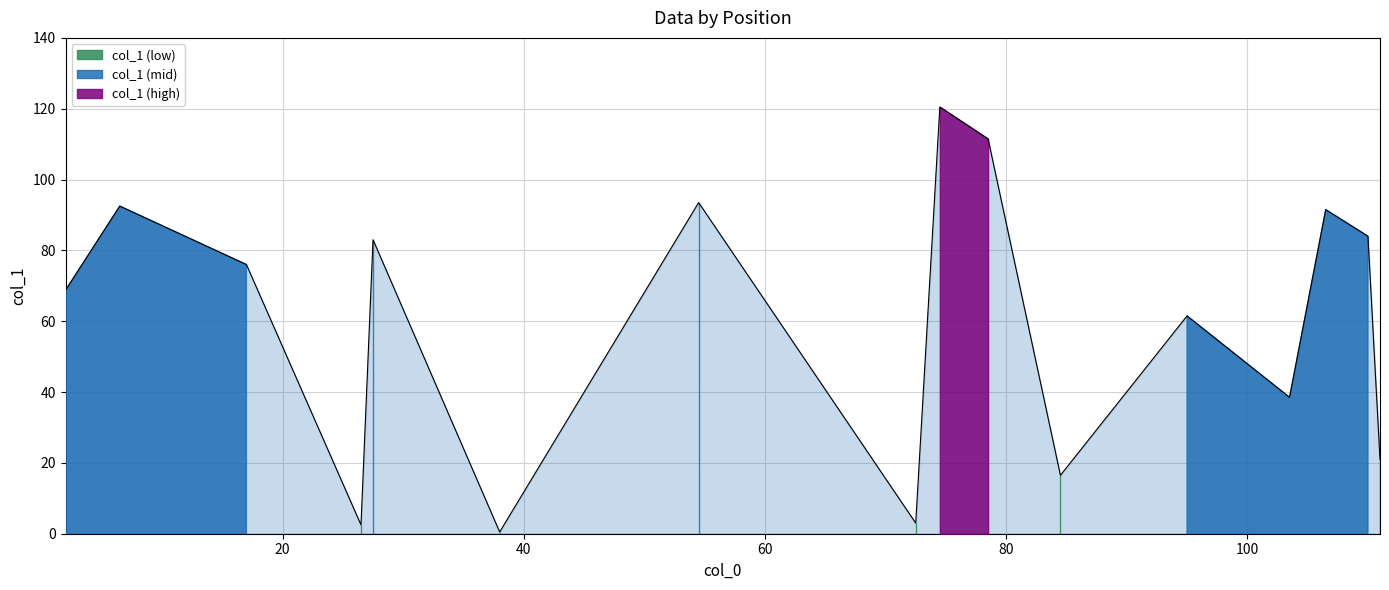

How many lines are shown in the chart?

1